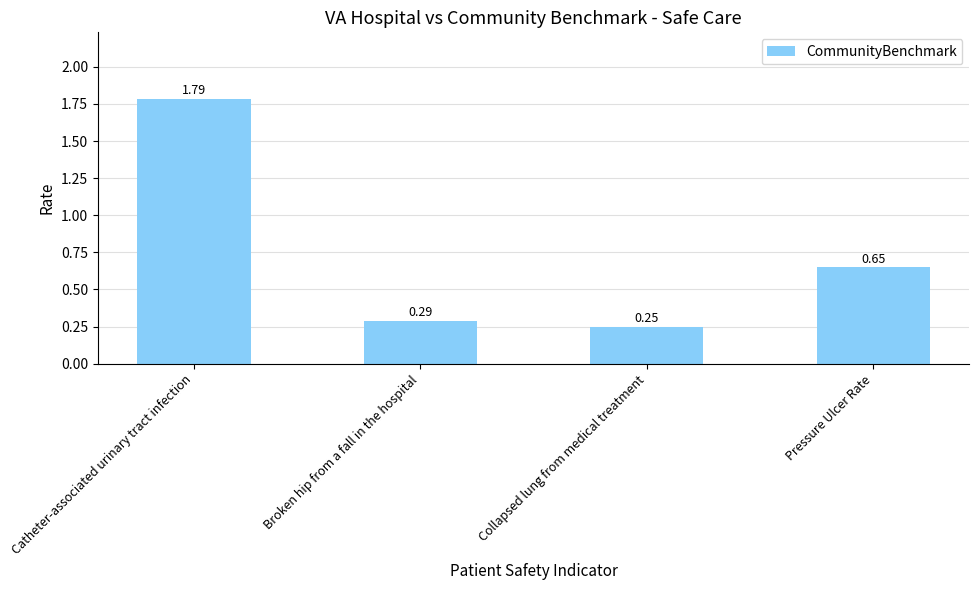

Where is the data nearest to the value 1?

Pressure Ulcer Rate